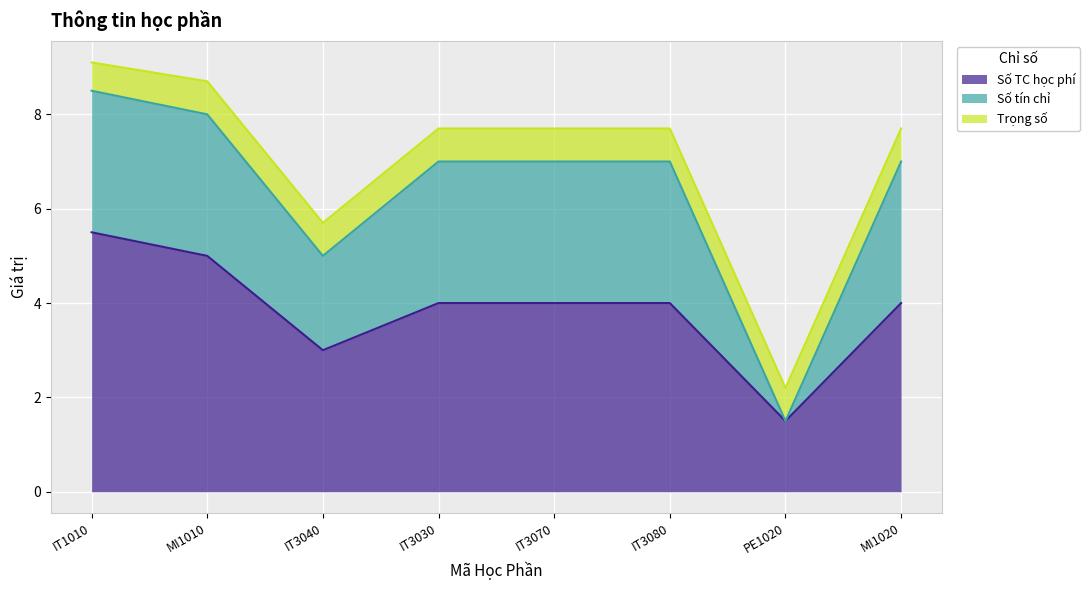

Which category has the highest value in the Số TC học phí series?

IT1010